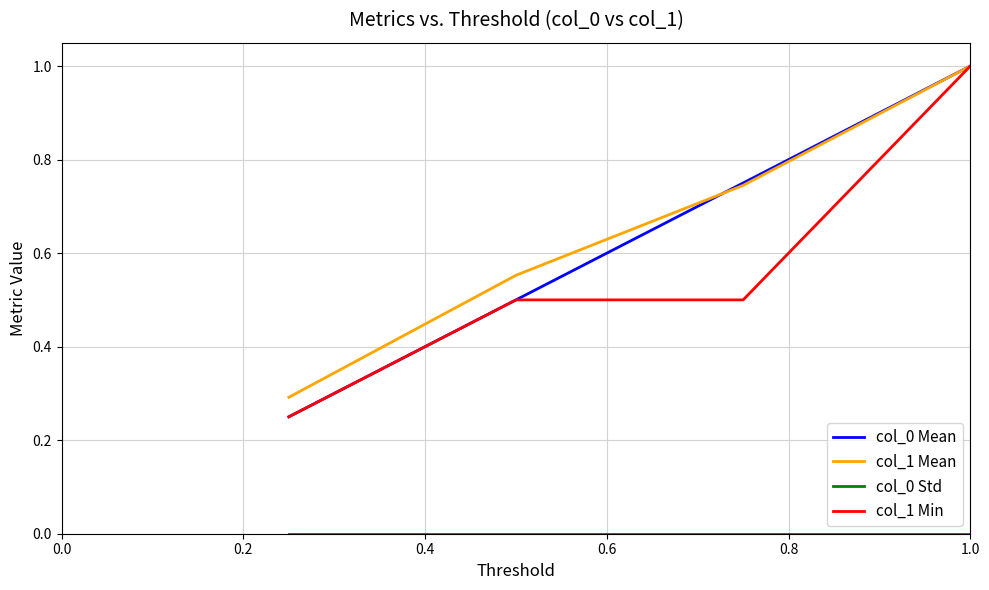

What is the maximum value shown in the chart?

1.0